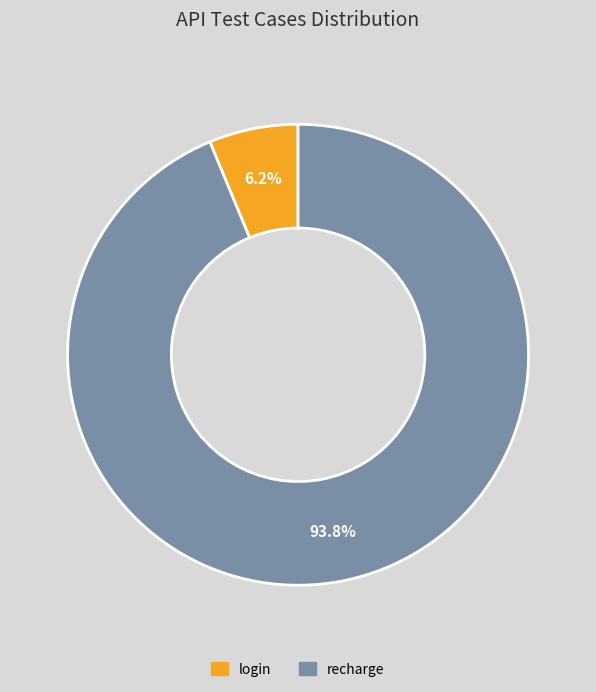

How many slices are in this pie chart?

2